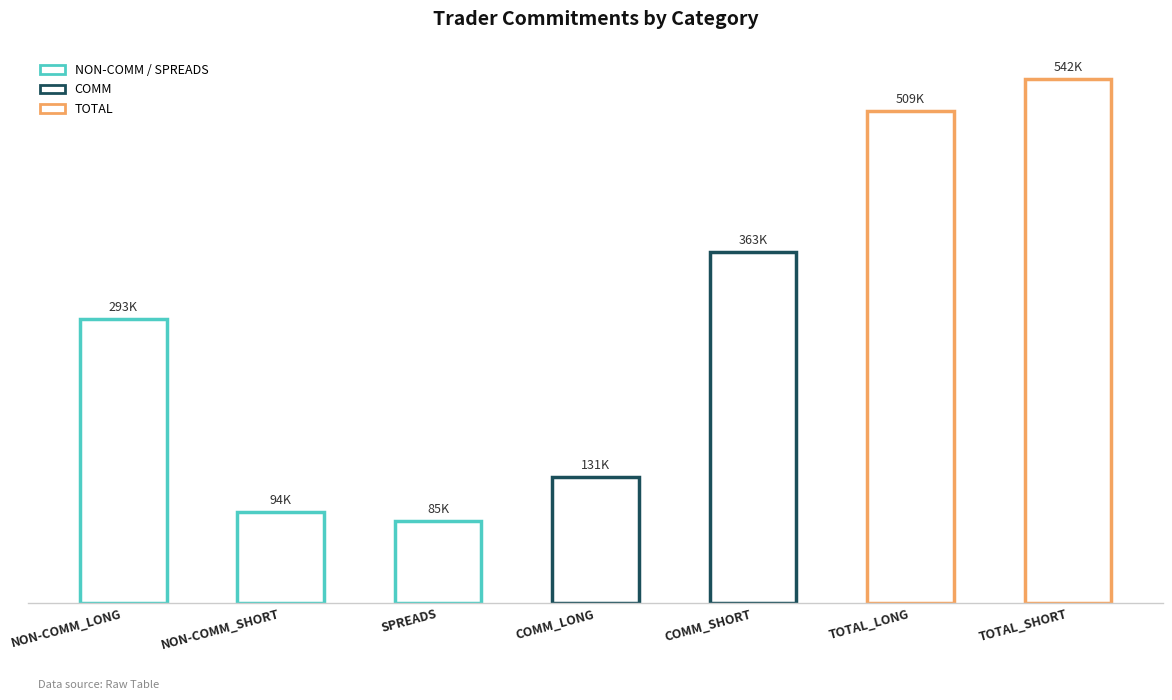

What is the difference between the second highest and minimum values?

424.2